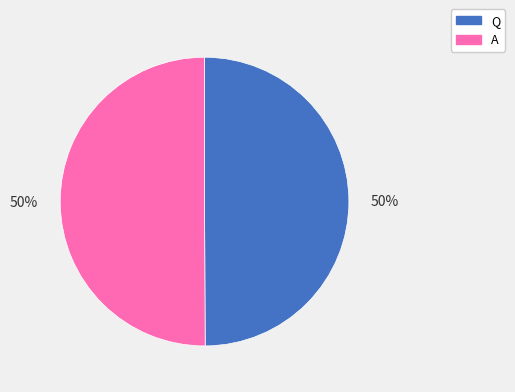

Do A and Q together represent more than half of the pie?

Yes